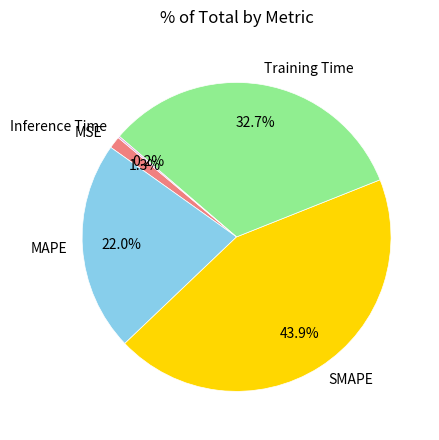

Which slice is the largest?

SMAPE